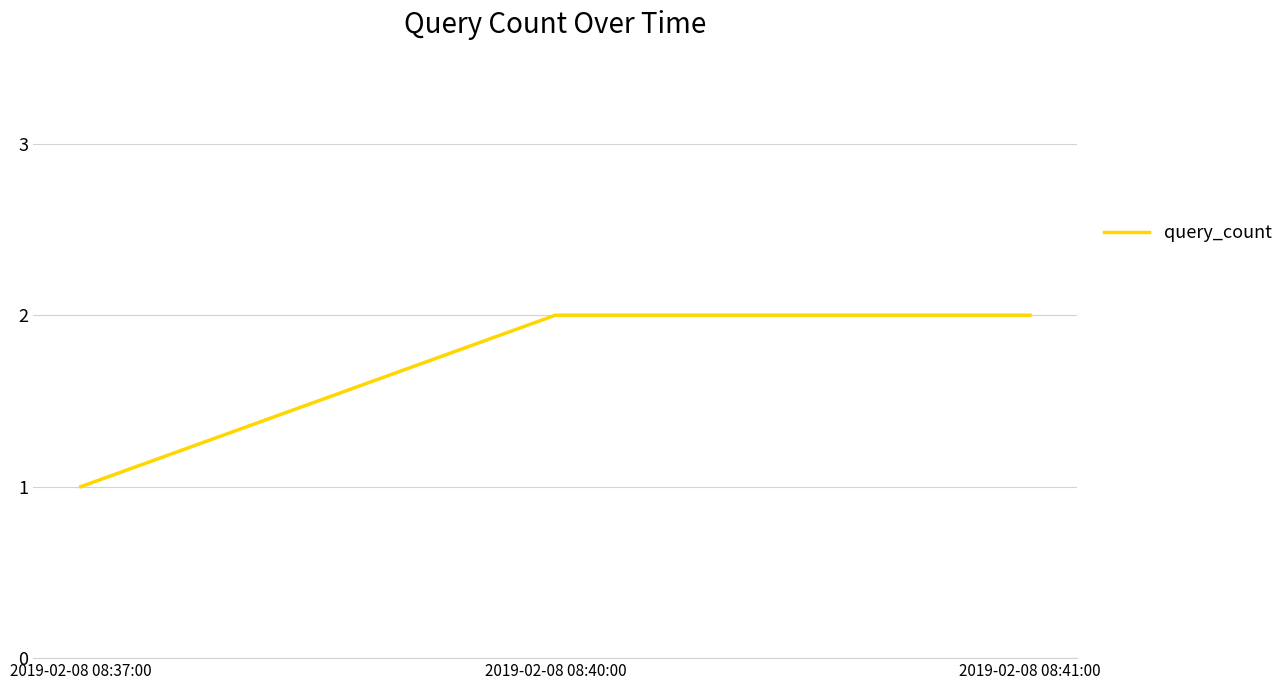

Reading left to right, what are all the values shown in this chart?

1	2	2